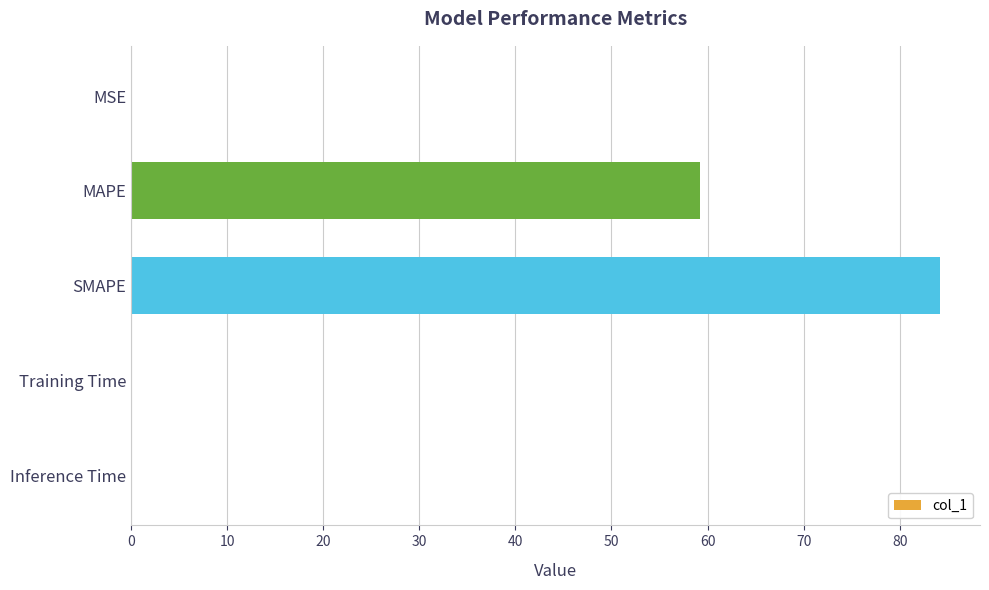

Which has a higher value, MAPE or Inference Time?

MAPE